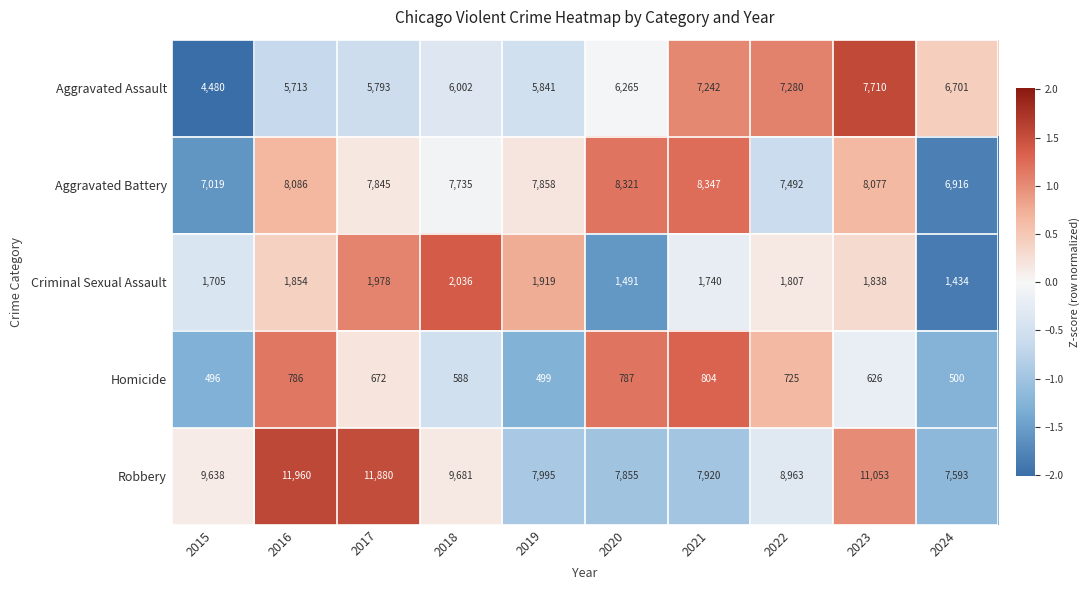

At which category is the sum across all series the highest?

2023